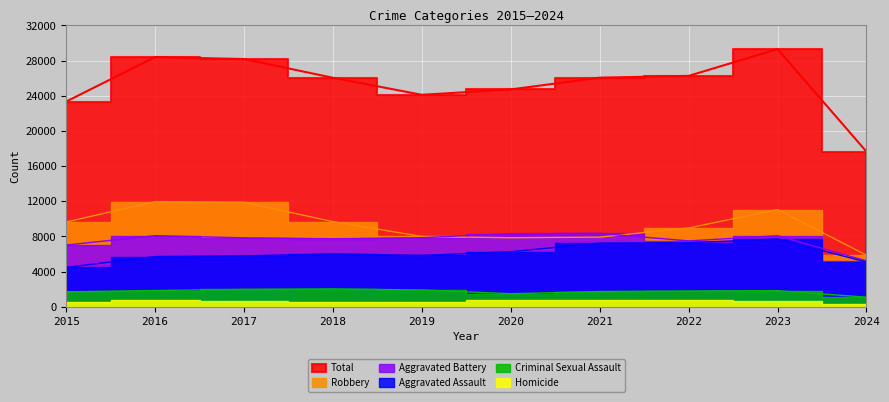

At which category is the sum across all series the highest?

2023